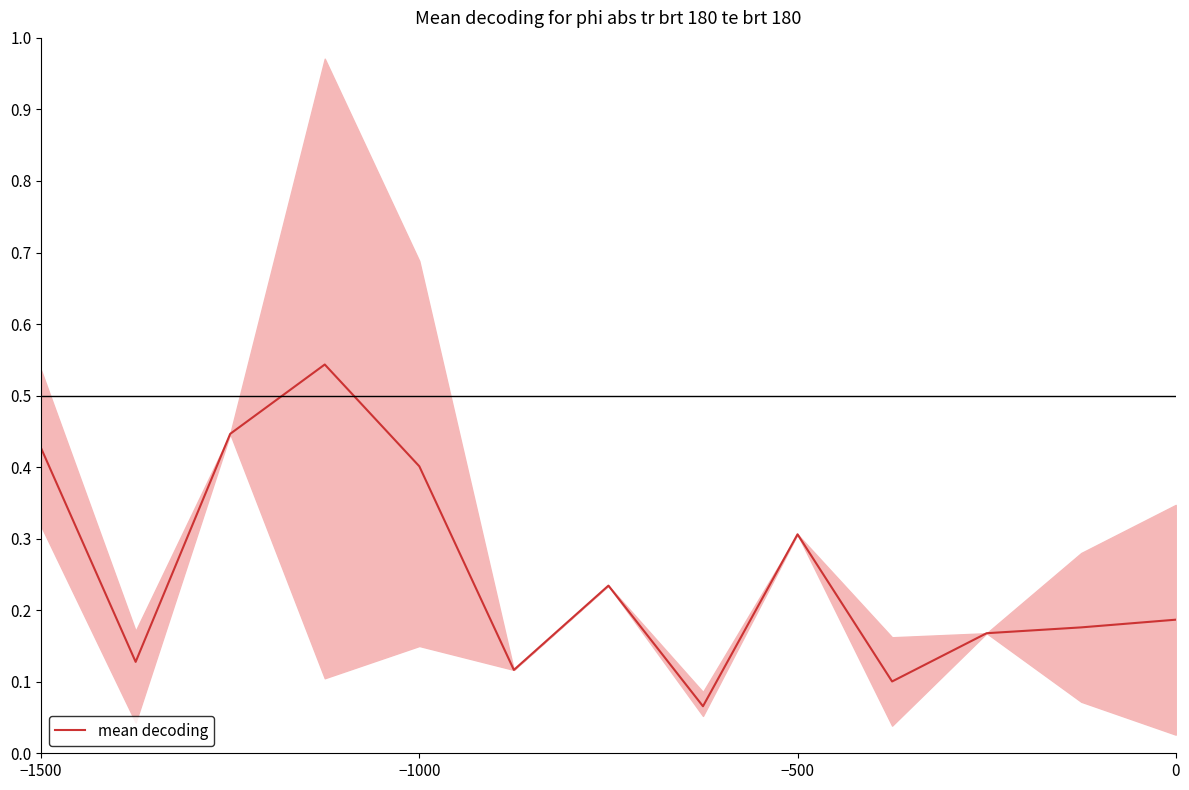

True or false: there are more than 0 points higher than both neighbors.

True